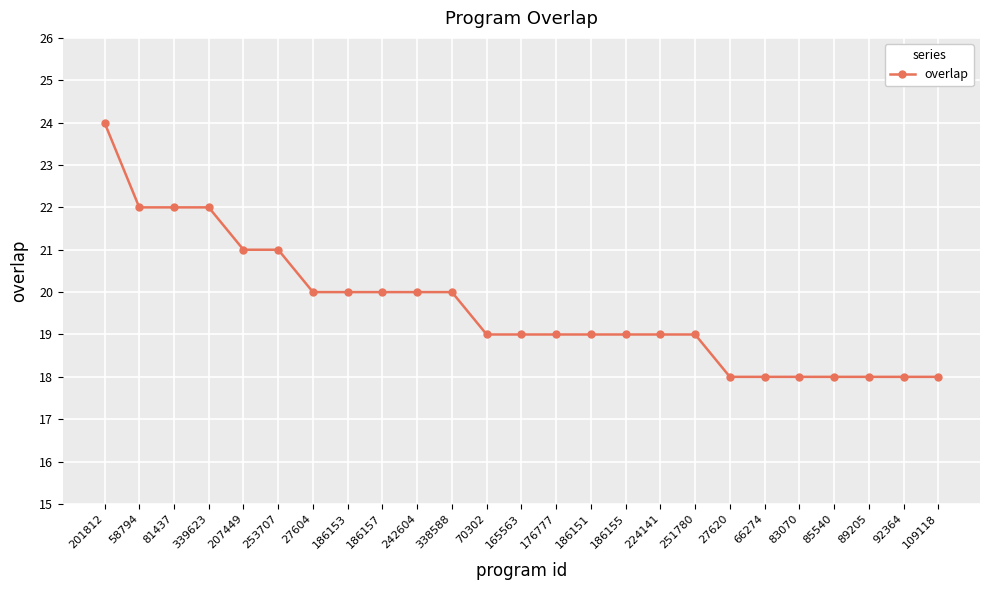

How many categories are shown in the chart?

25